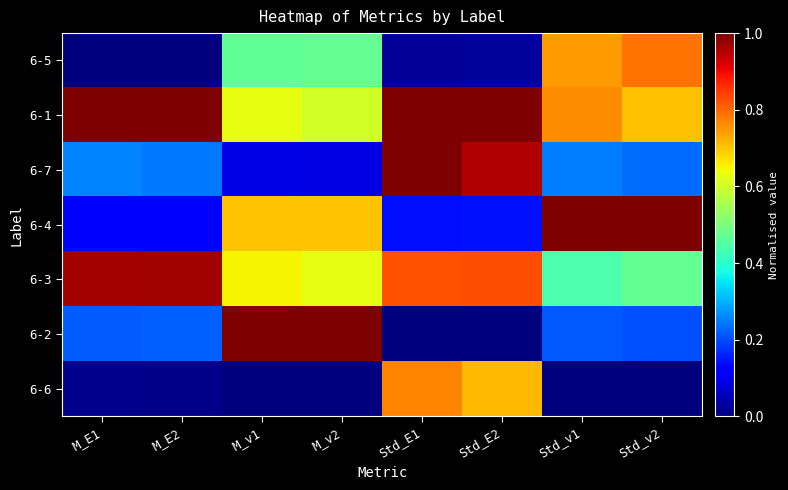

What is the spread (max minus min) of values at M_E2?

1.0